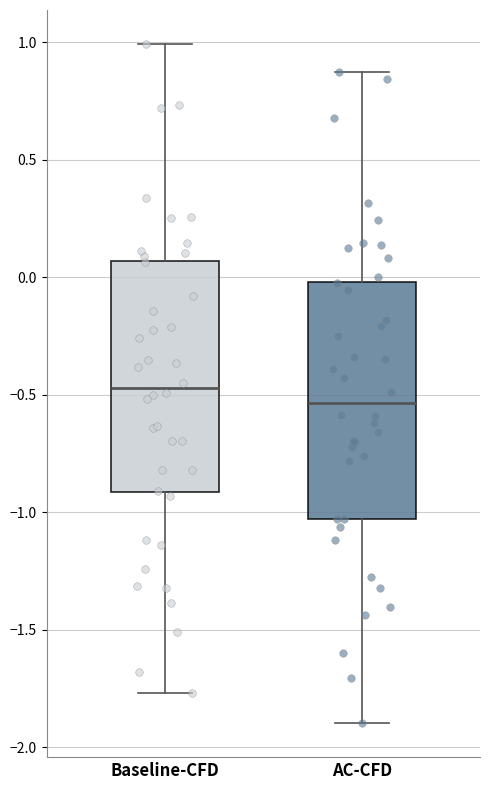

Reading left to right, read every box against the y-axis: the position of its median line, the range the box covers, and the ends of its whiskers. The values are not printed on the chart, so give them approximately, as read against the axis.

Baseline-CFD: median -0.45, box -0.90 to 0.05, whiskers -1.75 to 1.00
AC-CFD: median -0.55, box -1.05 to 0.00, whiskers -1.90 to 0.85